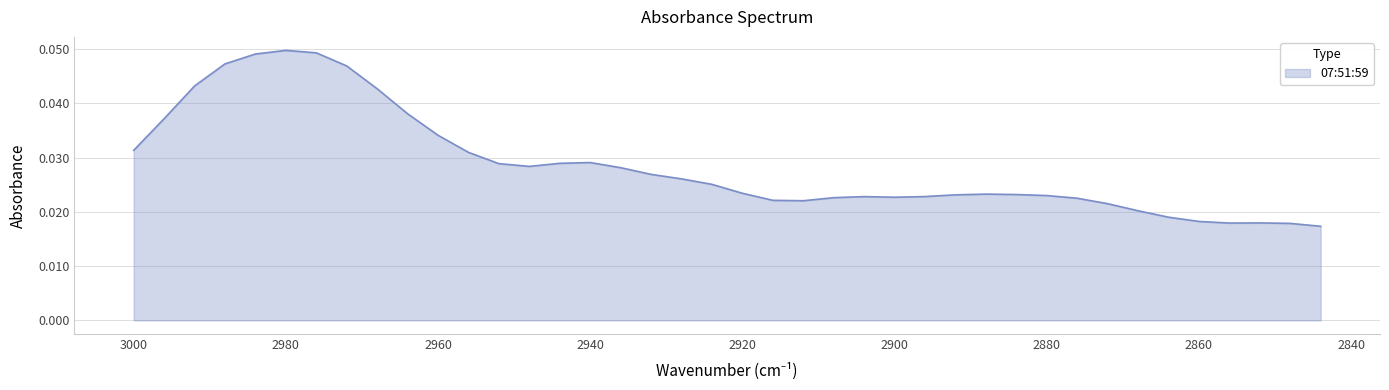

Count the number of categories in the chart.

40